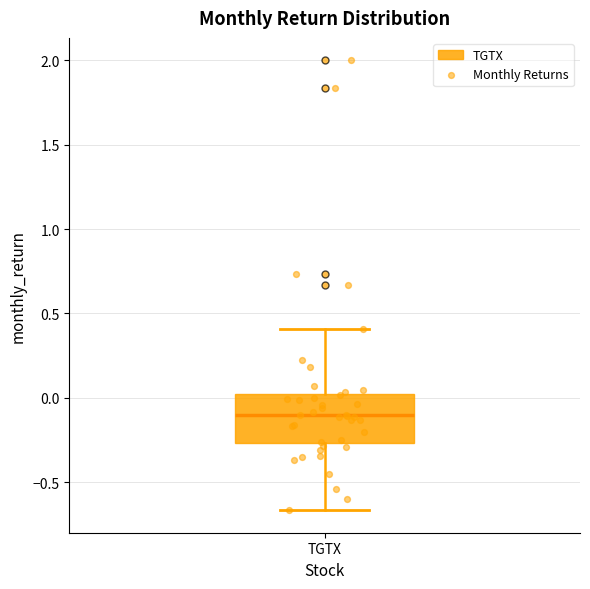

Transcribe this box plot: give where the median line is, the range the box spans, and where the two whiskers end, as read against the y-axis. The values are not printed on the chart, so give them approximately, as read against the axis.

median -0.10, box -0.25 to 0.00, whiskers -0.65 to 0.40